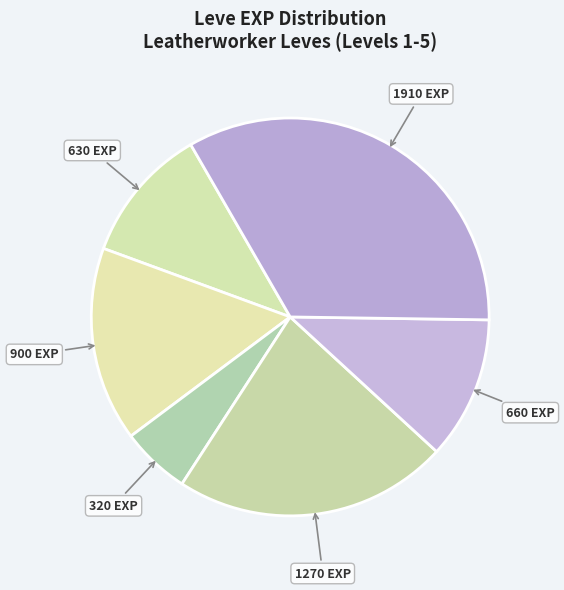

How many slices are in this pie chart?

6